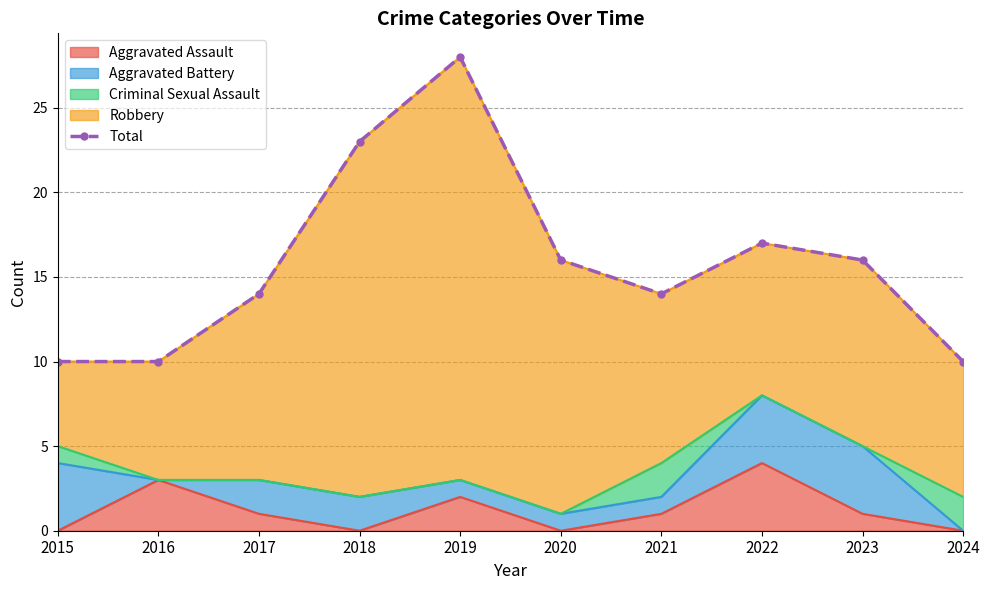

What is the value of the 3rd point from the left?

14